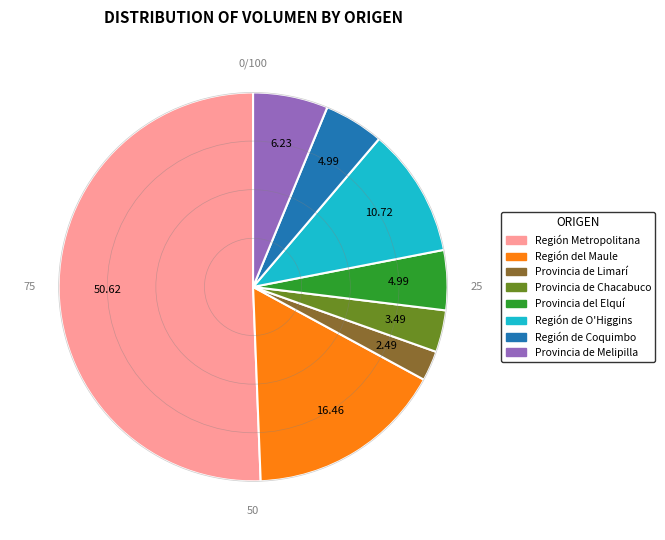

What is the ratio of the value at Provincia del Elquí to the value at Provincia de Melipilla?

0.8